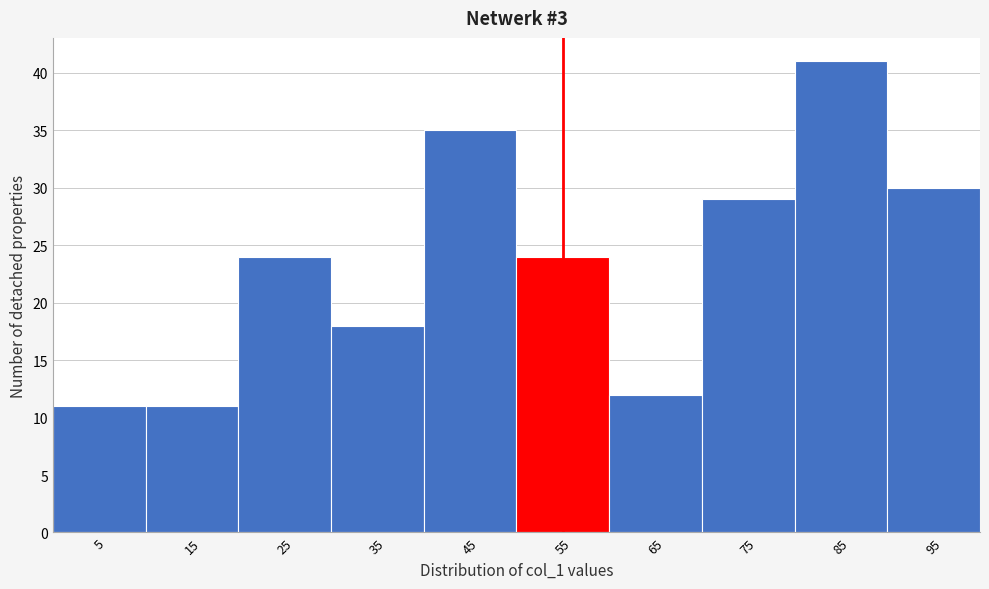

Reading left to right, transcribe this chart: for each bar, give the range it covers on the x-axis and its height. The values are not printed on the chart, so give them approximately, as read against the axis.

0 to 10: 11
10 to 20: 11
20 to 30: 24
30 to 40: 18
40 to 50: 35
50 to 60: 24
60 to 70: 12
70 to 80: 29
80 to 90: 41
90 to 100: 30